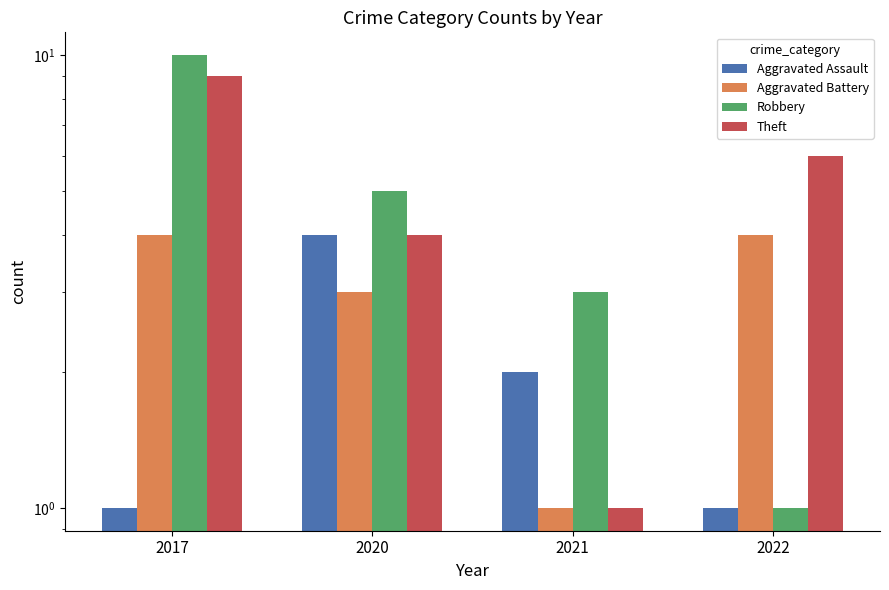

The Aggravated Battery series shows 2 at 2021. True or false?

False